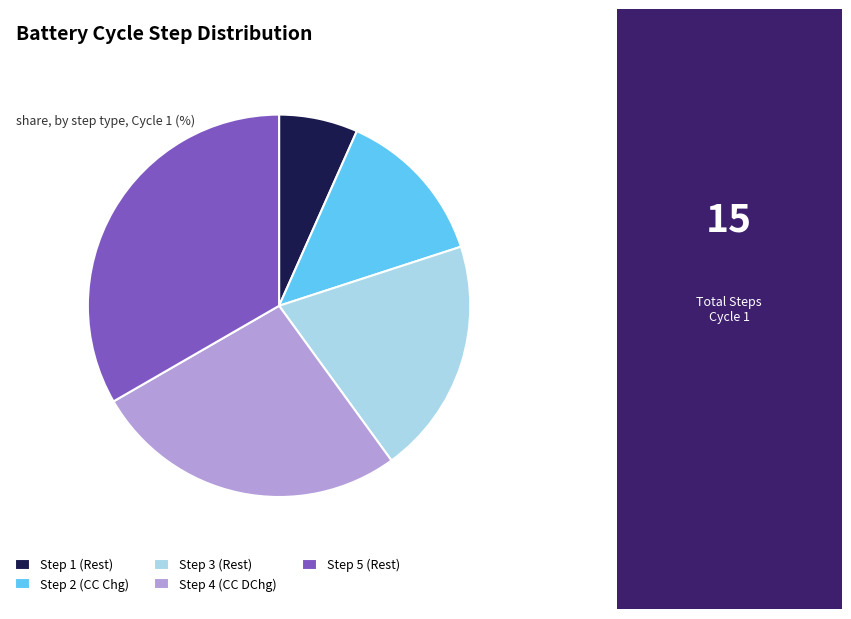

How many segments does this pie chart have?

5